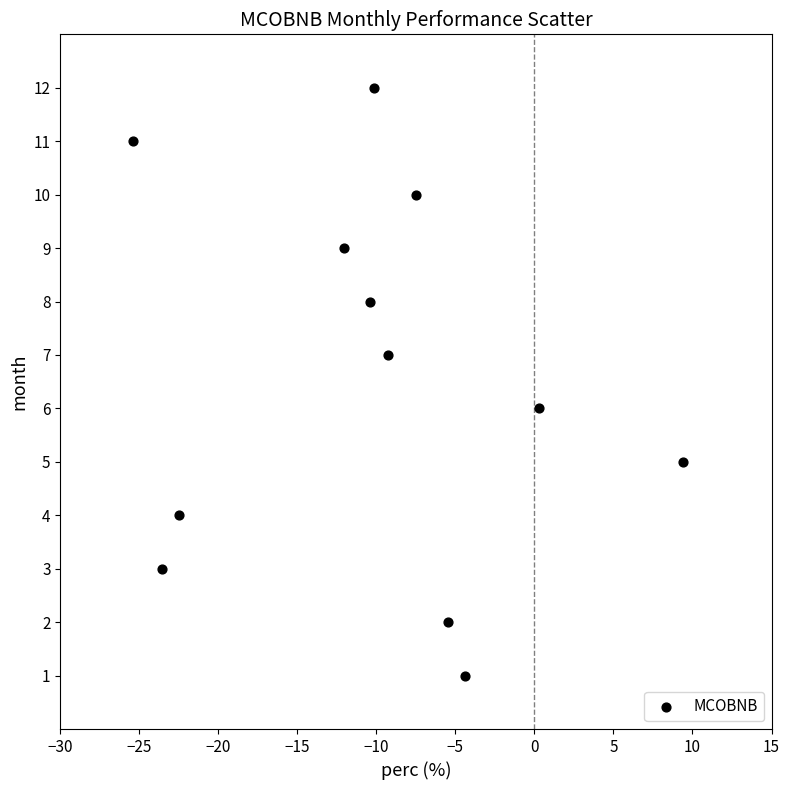

What is the range of Y values (max minus min)?

11